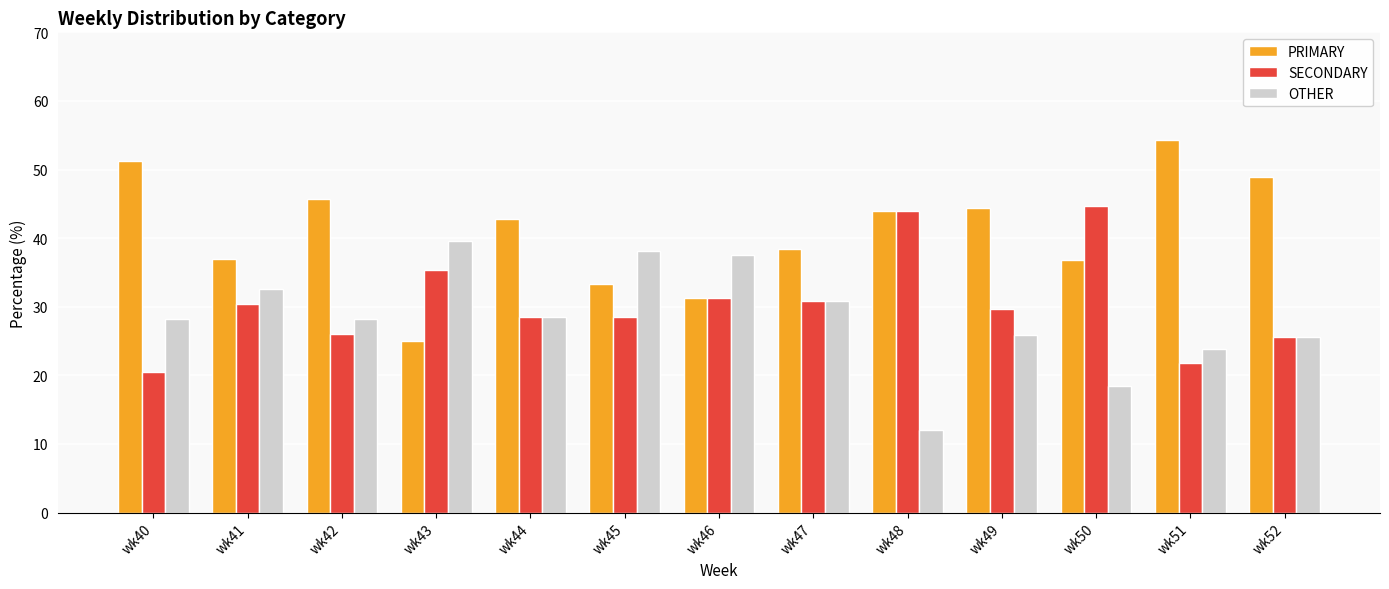

Is it true that SECONDARY equals 10.8 at wk49?

False